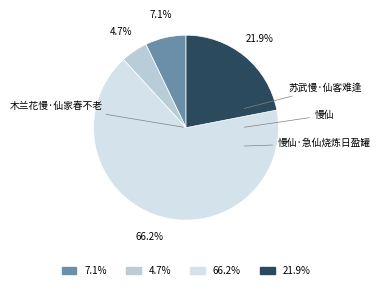

How many slices are in this pie chart?

4